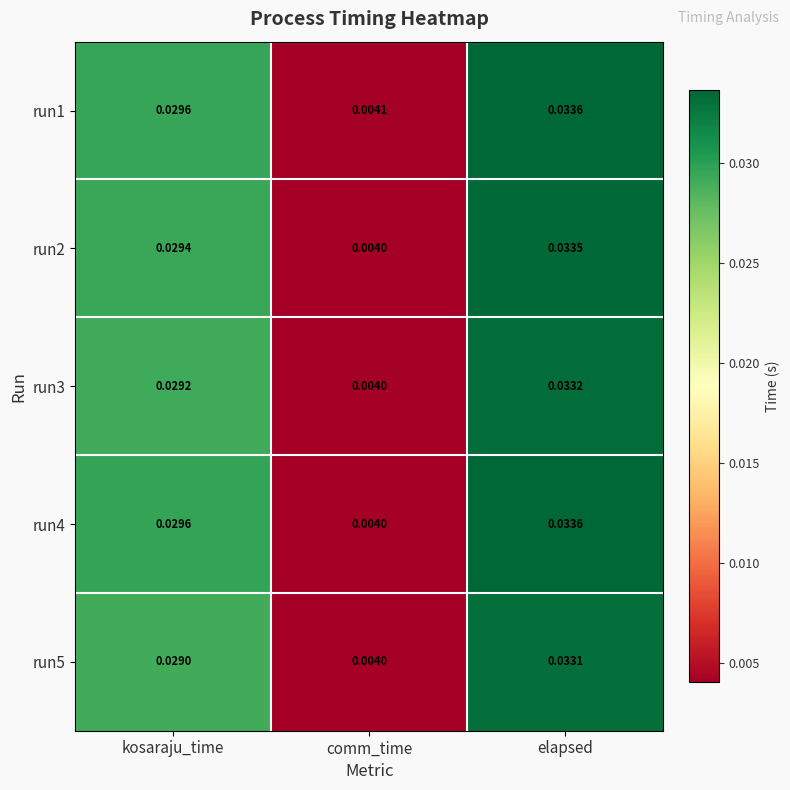

Which series changed the most between kosaraju_time and comm_time?

run4